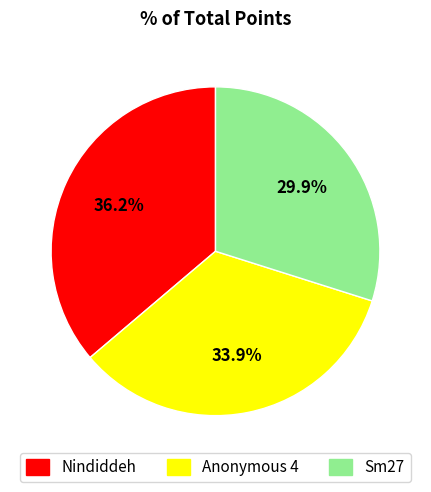

How many segments does this pie chart have?

3